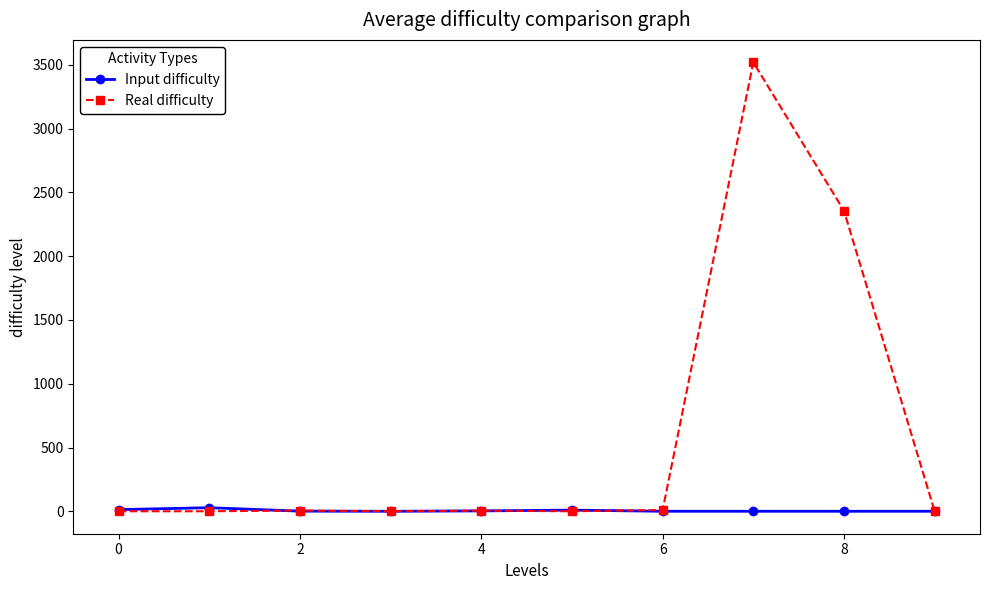

Rank the series by their average value, from highest to lowest.

Real difficulty, Input difficulty